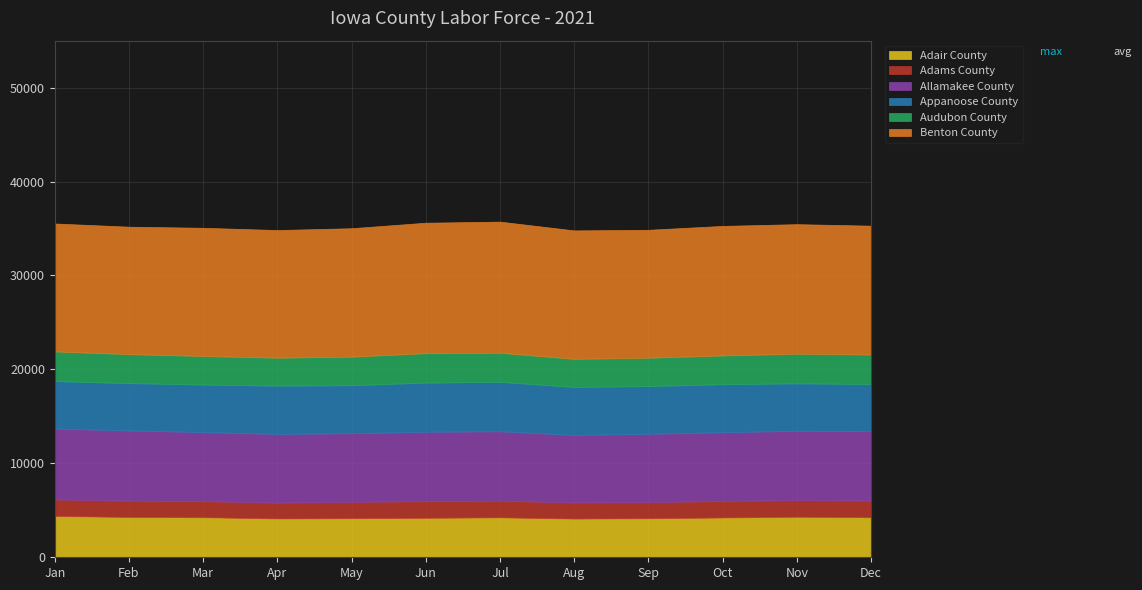

The Allamakee County series shows 9583 at Mar. True or false?

False